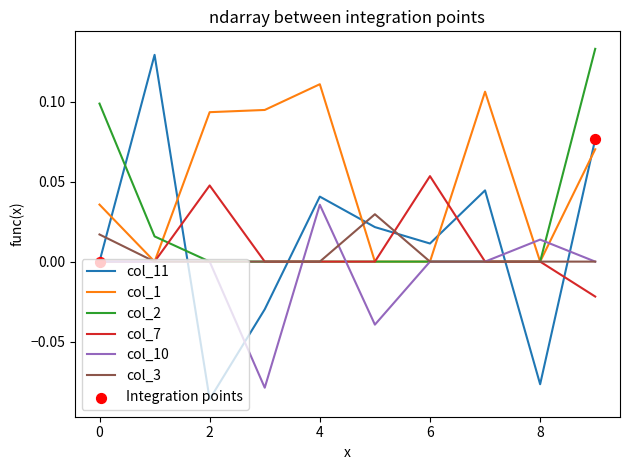

Which series has the largest range (max minus min)?

col_11